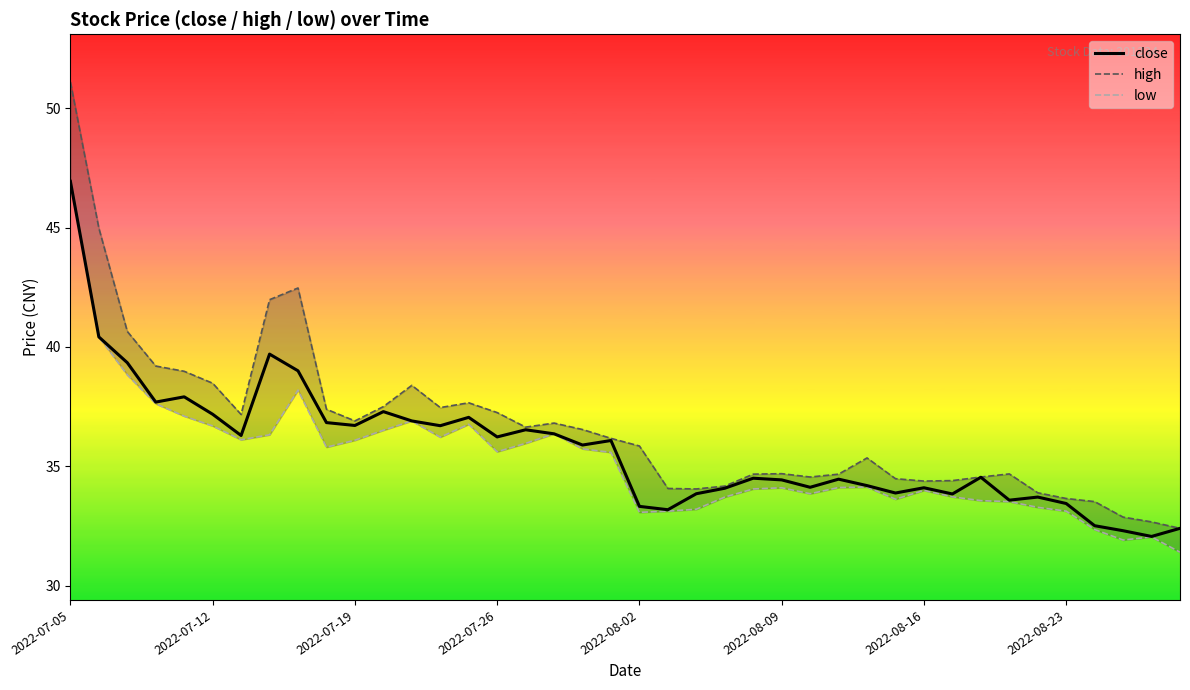

At which category is the sum across all series the highest?

2022-07-05